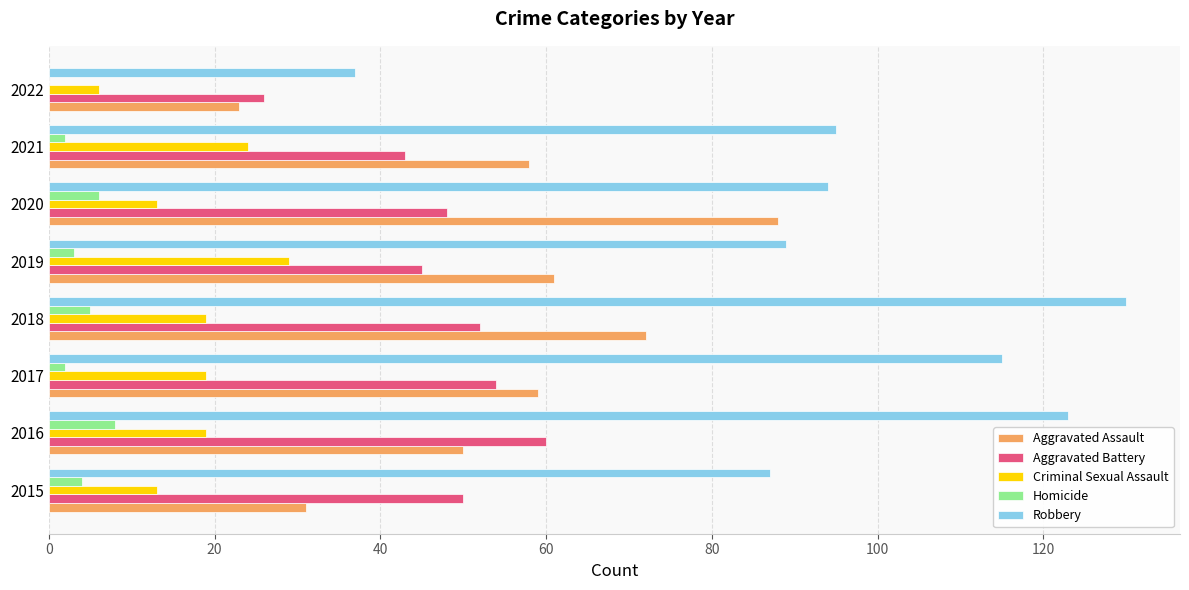

How many categories are shown in the chart?

8